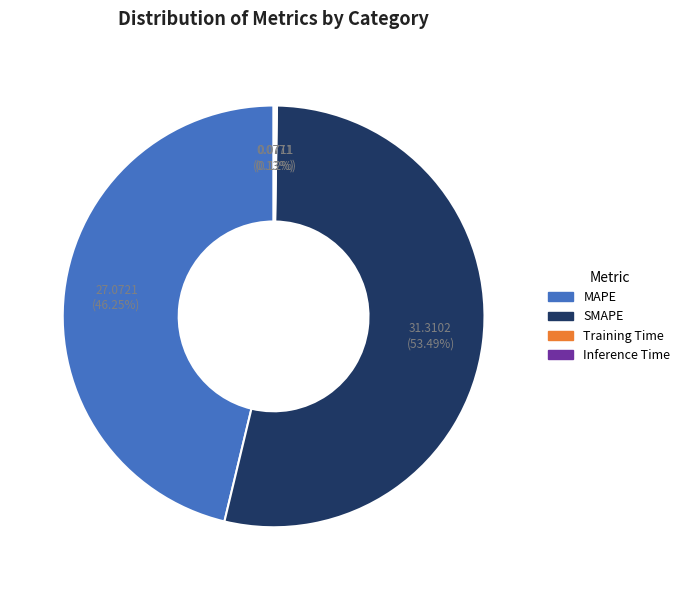

Is there a majority slice in this chart?

Yes